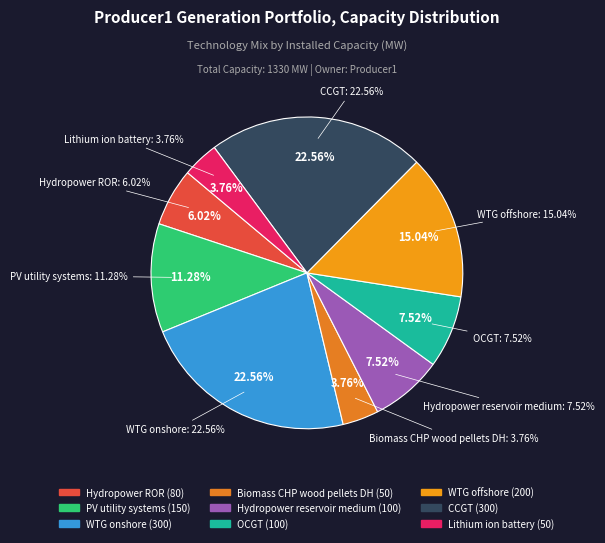

Approximately how many times larger is the value at Hydropower_reservoir_medium compared to OCGT?

1.0